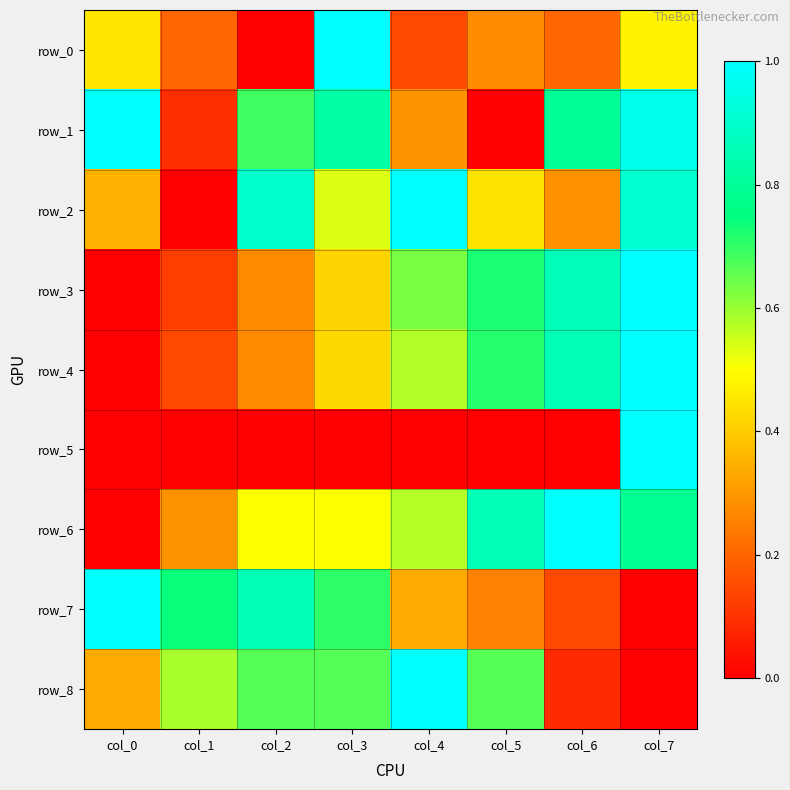

At which category is the sum across all series the highest?

col_7